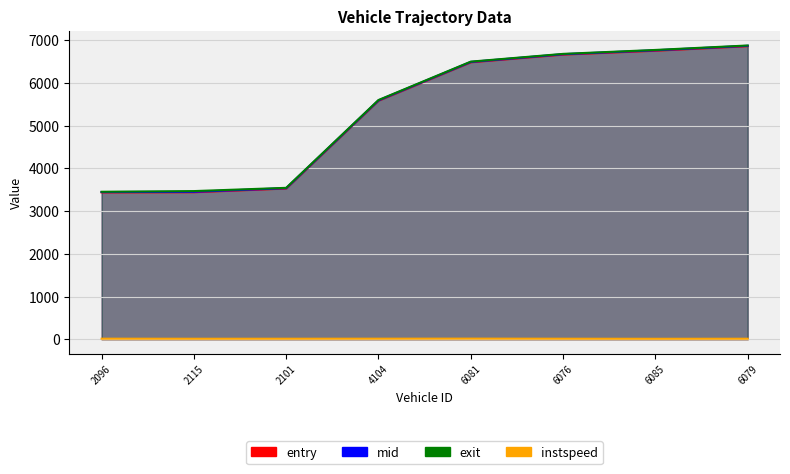

Reading left to right, what are all the values shown in this chart?

entry: 2096.0=3437.9	2115.0=3442.0	2101.0=3529.1	4104.0=5583.7	6081.0=6483.5	6076.0=6663.5	6085.0=6754.1	6079.0=6860.2
mid: 2096.0=3445.6	2115.0=3451.1	2101.0=3537.4	4104.0=5592.3	6081.0=6491.5	6076.0=6672.4	6085.0=6764.2	6079.0=6869.0
instspeed: 2096.0=13.7	2115.0=12.2	2101.0=12.6	4104.0=13.6	6081.0=14.9	6076.0=12.8	6085.0=11.3	6079.0=12.6
exit: 2096.0=3452.4	2115.0=3468.3	2101.0=3544.4	4104.0=5599.5	6081.0=6498.6	6076.0=6679.8	6085.0=6771.9	6079.0=6876.4